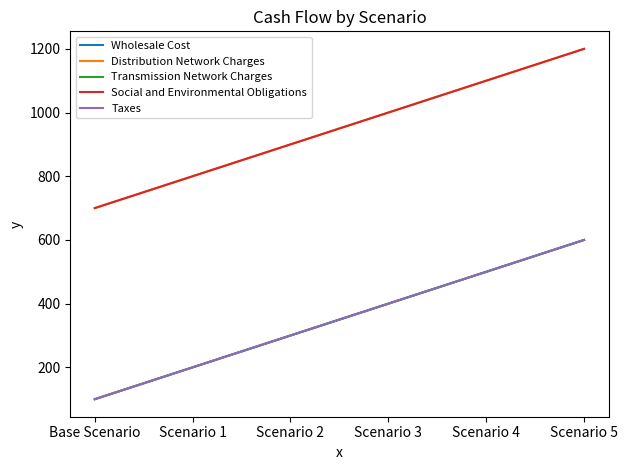

True or false: Wholesale Cost and Distribution Network Charges cross at least once.

False